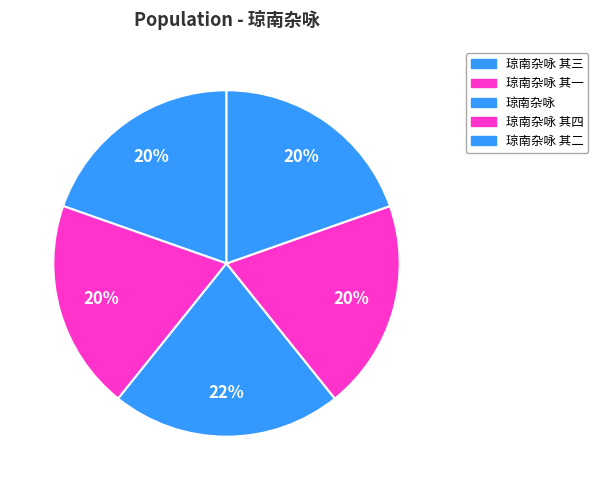

Count the number of slices in the pie.

5